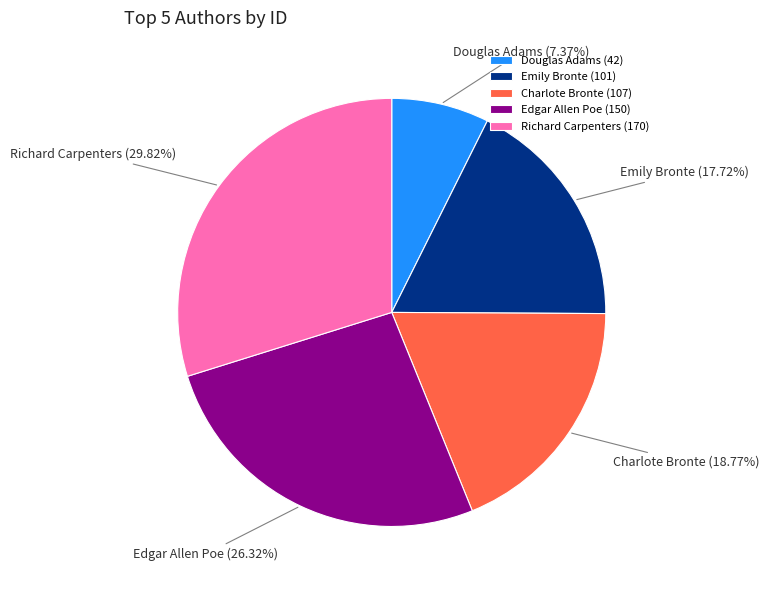

True or false: Emily Bronte accounts for 30% of the total.

False